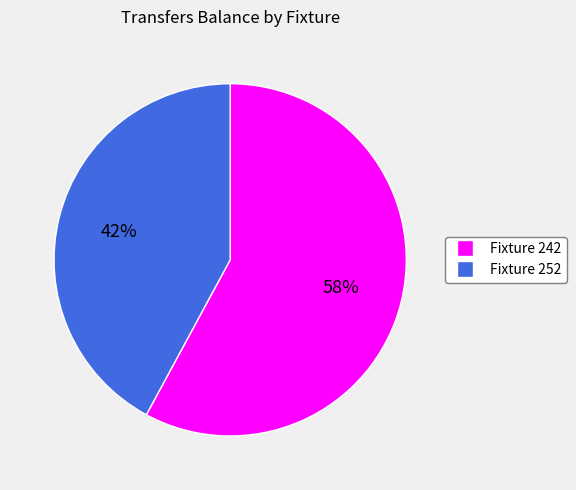

Is there a majority slice in this chart?

Yes